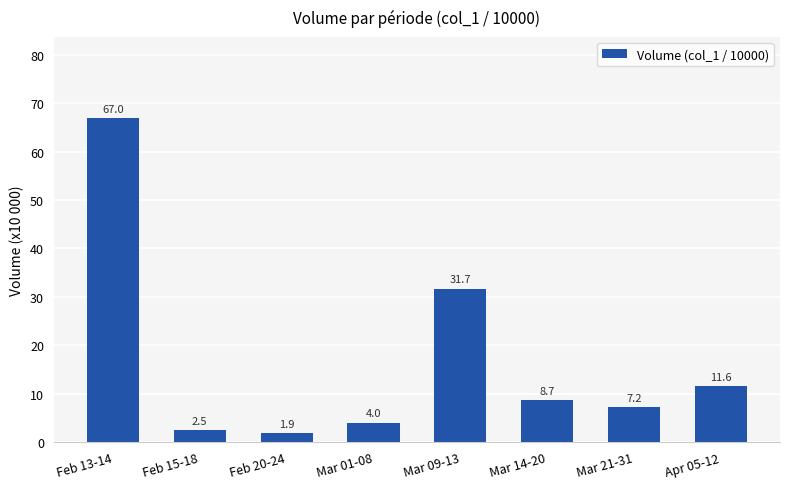

The chart shows a value of 16.9 at Apr 05-12. True or false?

False